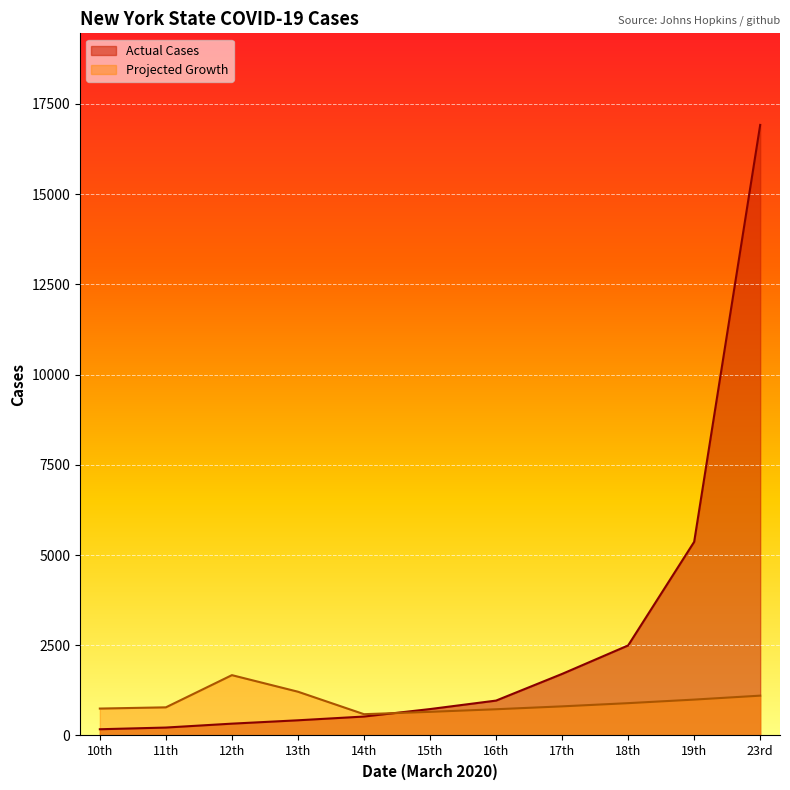

Reading left to right, list all the values displayed in this chart.

Actual Cases: 173.0	220.0	328.0	421.0	525.0	732.0	967.0	1706.0	2495.0	5365.0	16916.0
Projected Growth: 746.0	780.0	1672.0	1213.0	590.1	655.1	727.1	807.1	895.9	994.4	1103.8